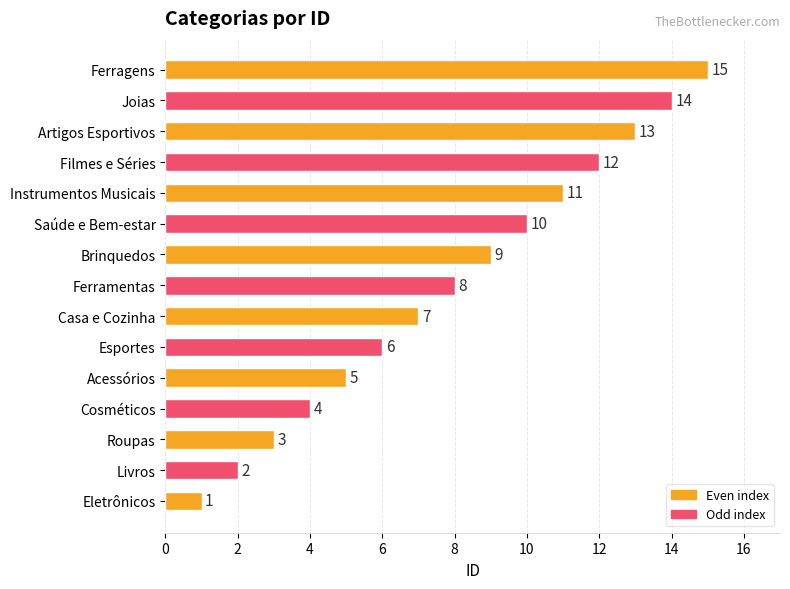

What is the change in value from Eletrônicos to Acessórios?

+4